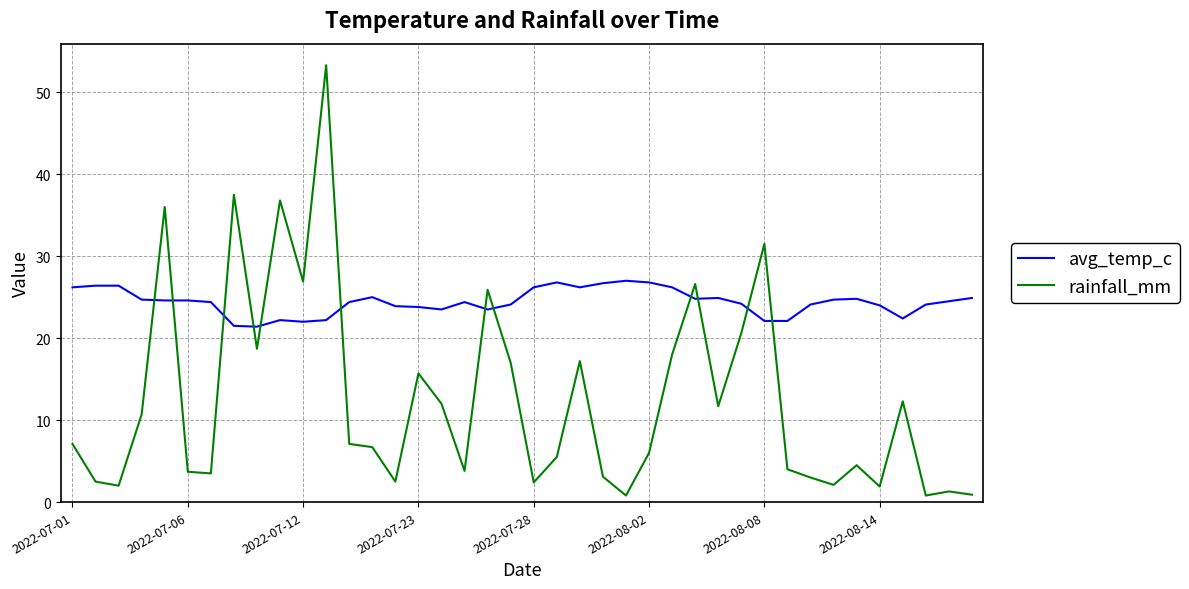

After their last crossing, which series has the higher values: avg_temp_c or rainfall_mm?

avg_temp_c